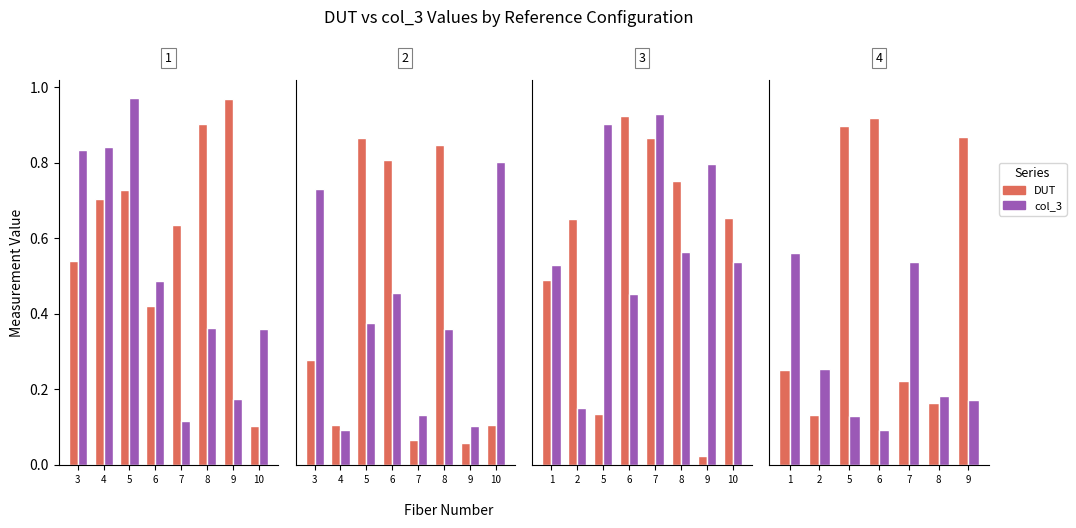

What is the average value of the DUT series?

0.5